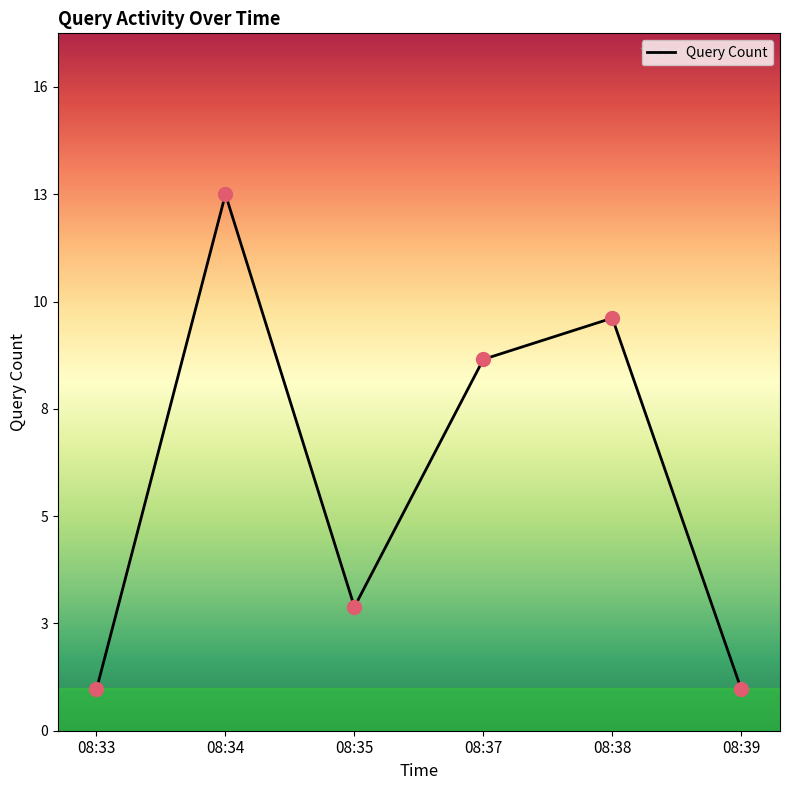

Which has a higher value, 08:37 or 08:39?

08:37